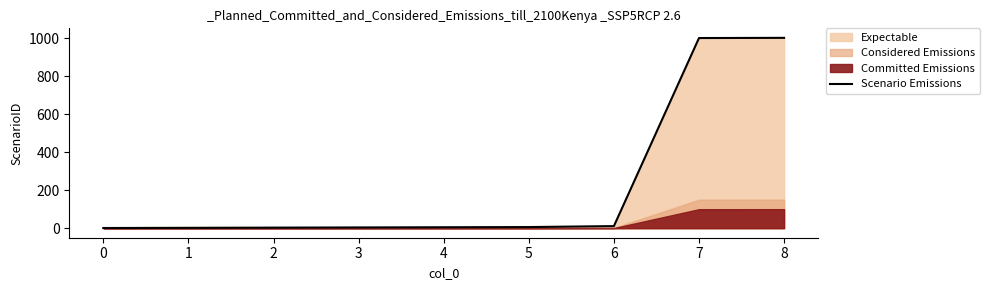

What is the maximum value for Scenario Emissions?

1002